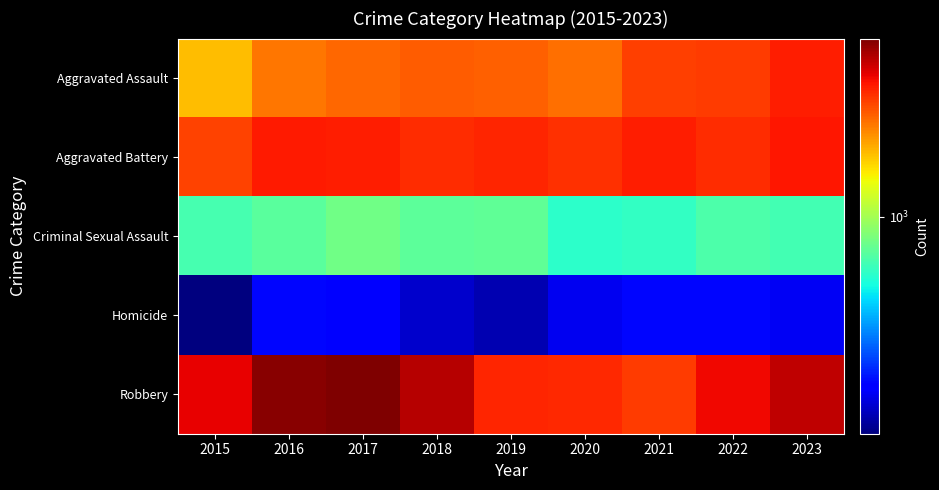

At which category is the sum across all series the highest?

2017